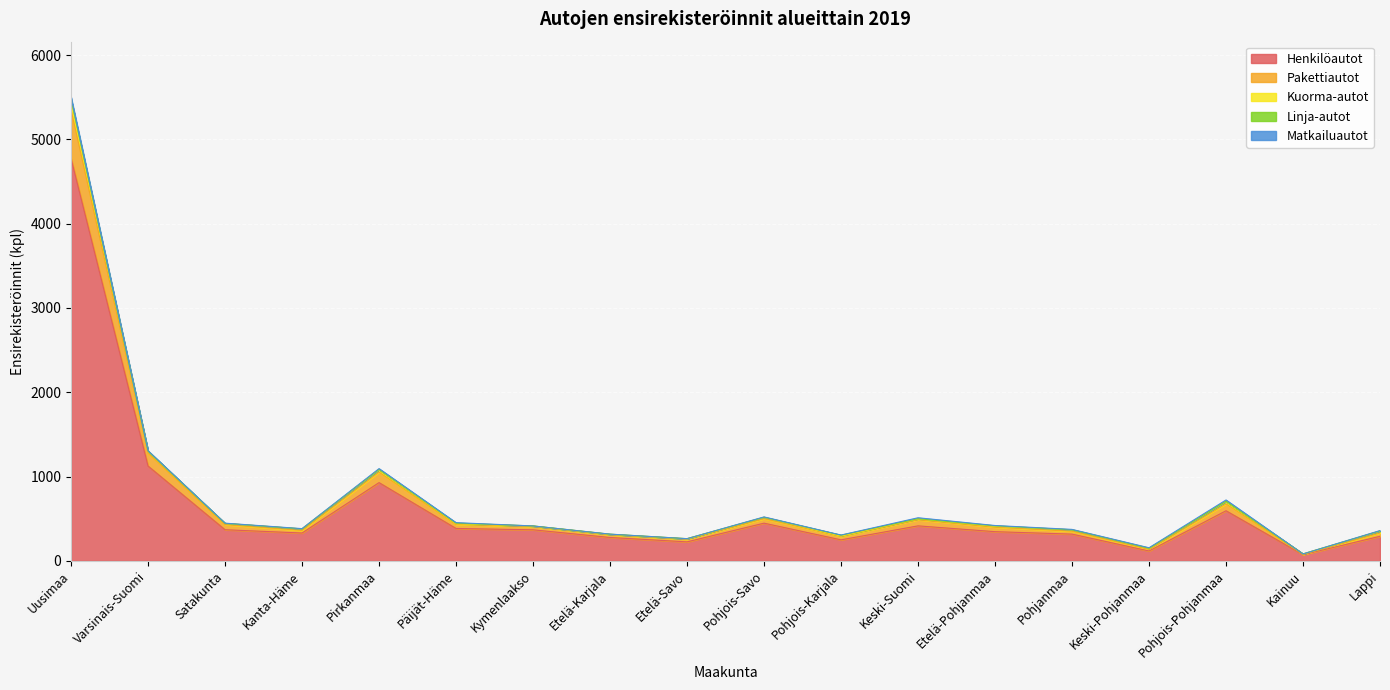

Rank the series by their maximum value, from highest to lowest.

Henkilöautot, Pakettiautot, Kuorma-autot, Matkailuautot, Linja-autot